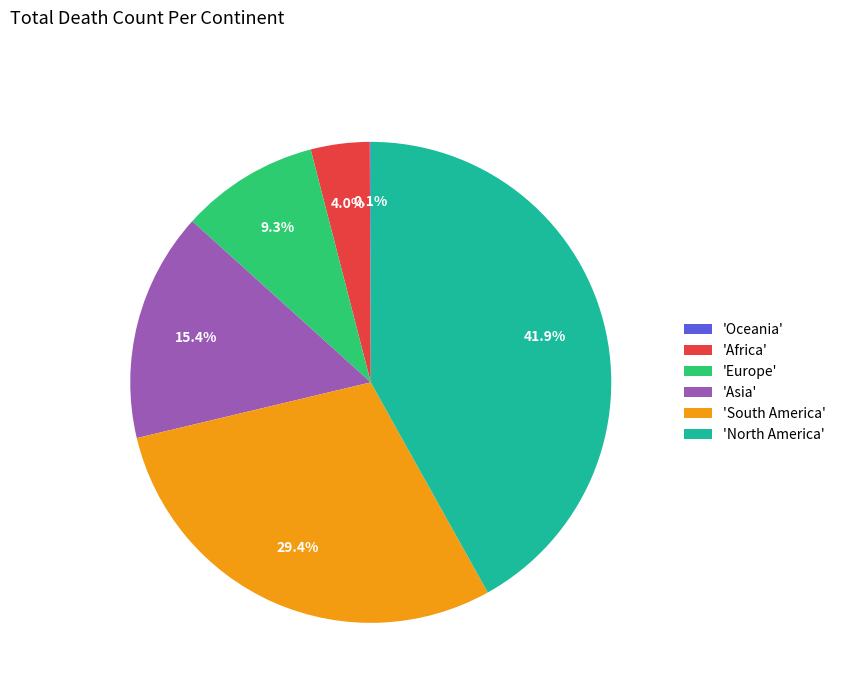

Combined, what portion of the pie is 'Asia' and 'Europe'?

24.7%